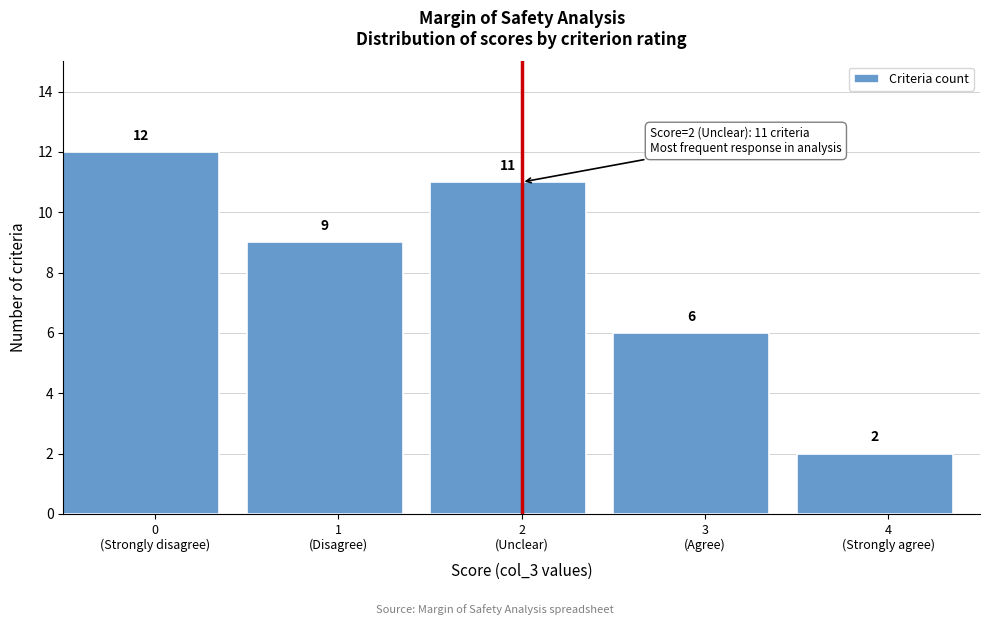

Reading left to right, list all the values displayed in this chart.

12	9	11	6	2